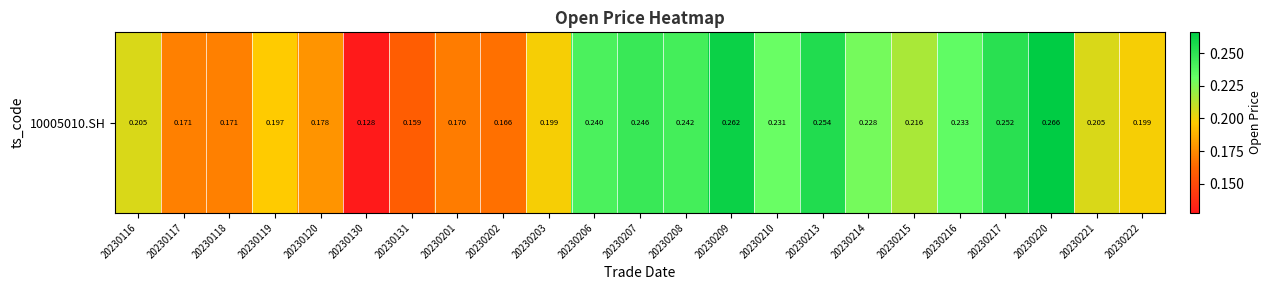

The chart shows a value of 0.2 at 20230215. True or false?

True